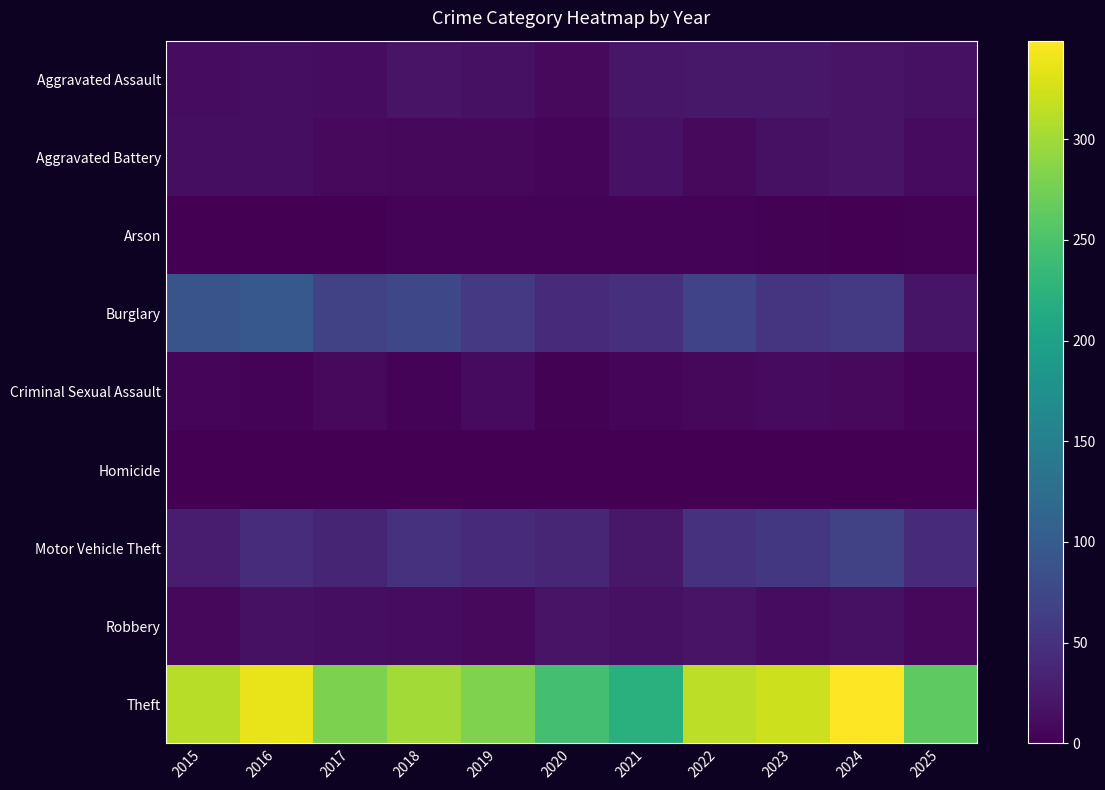

Is the value of Aggravated Battery at 2016 greater than the value of Robbery at 2017?

No